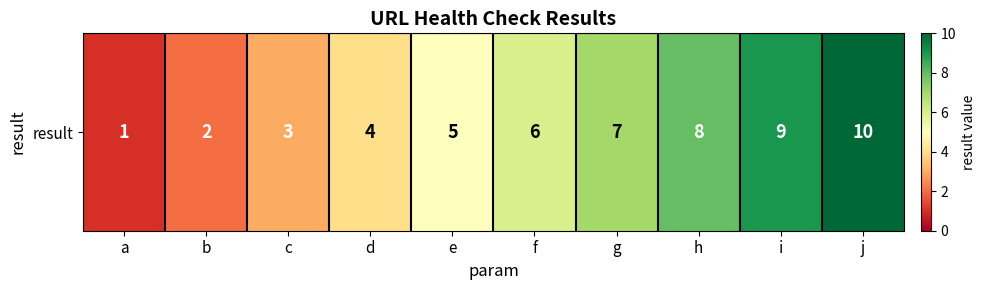

Is it true that the value at f is 8?

False